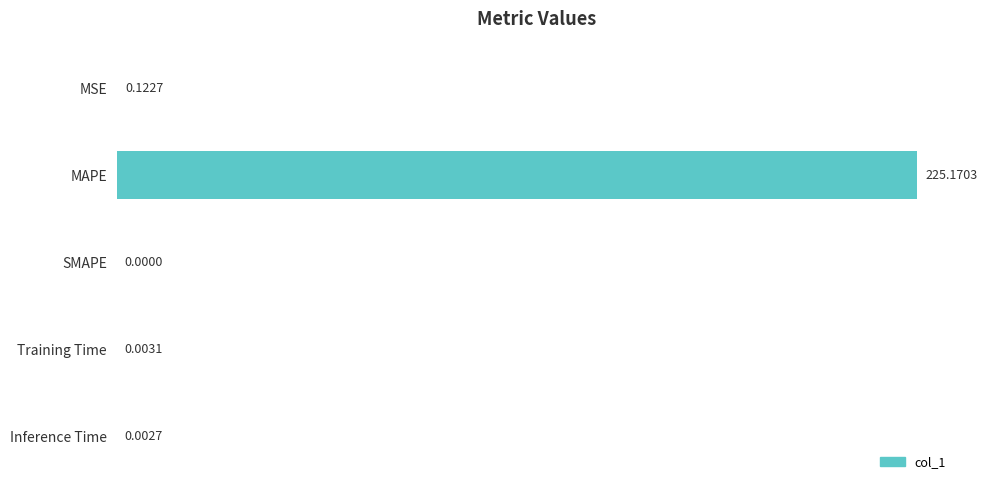

At which label is the value closest to 112?

MSE